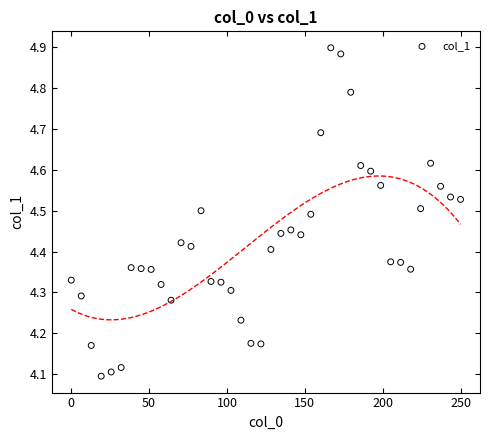

What is the range of X values (max minus min)?

250.0